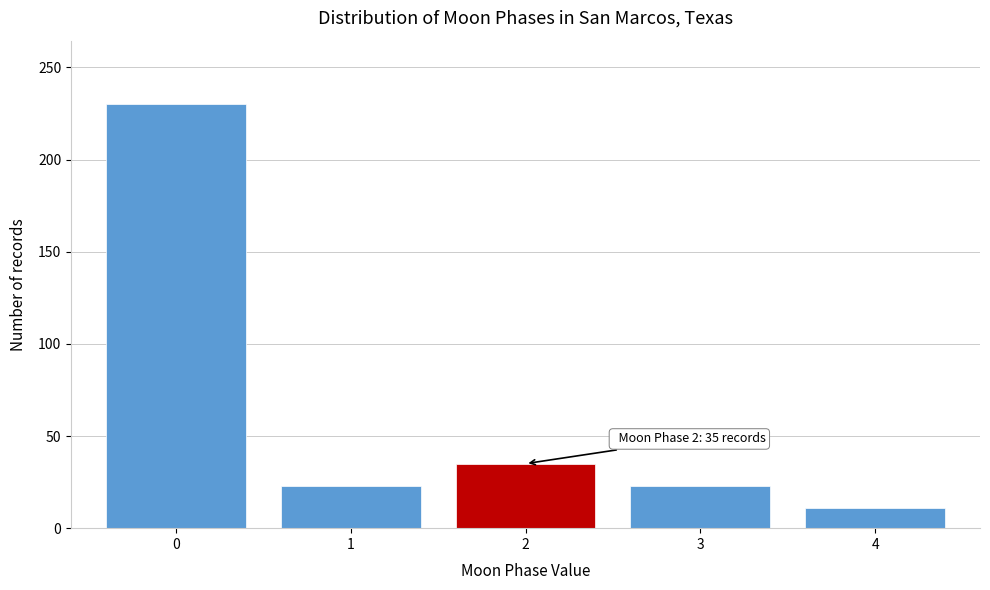

Reading left to right, transcribe all the data shown in this chart.

230	23	35	23	11